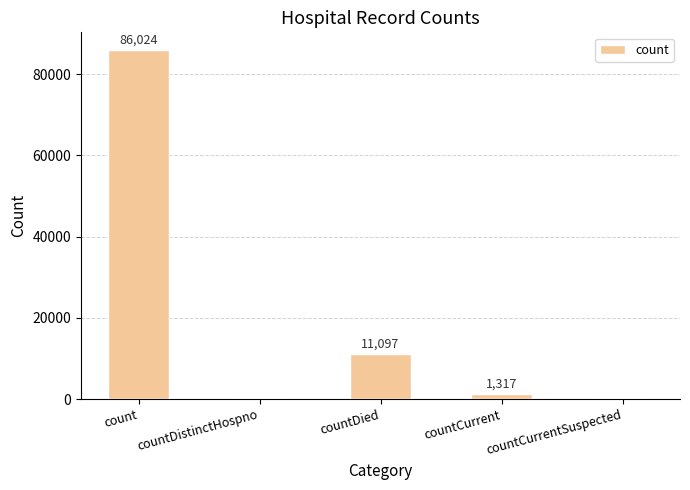

What is the average value?

19688